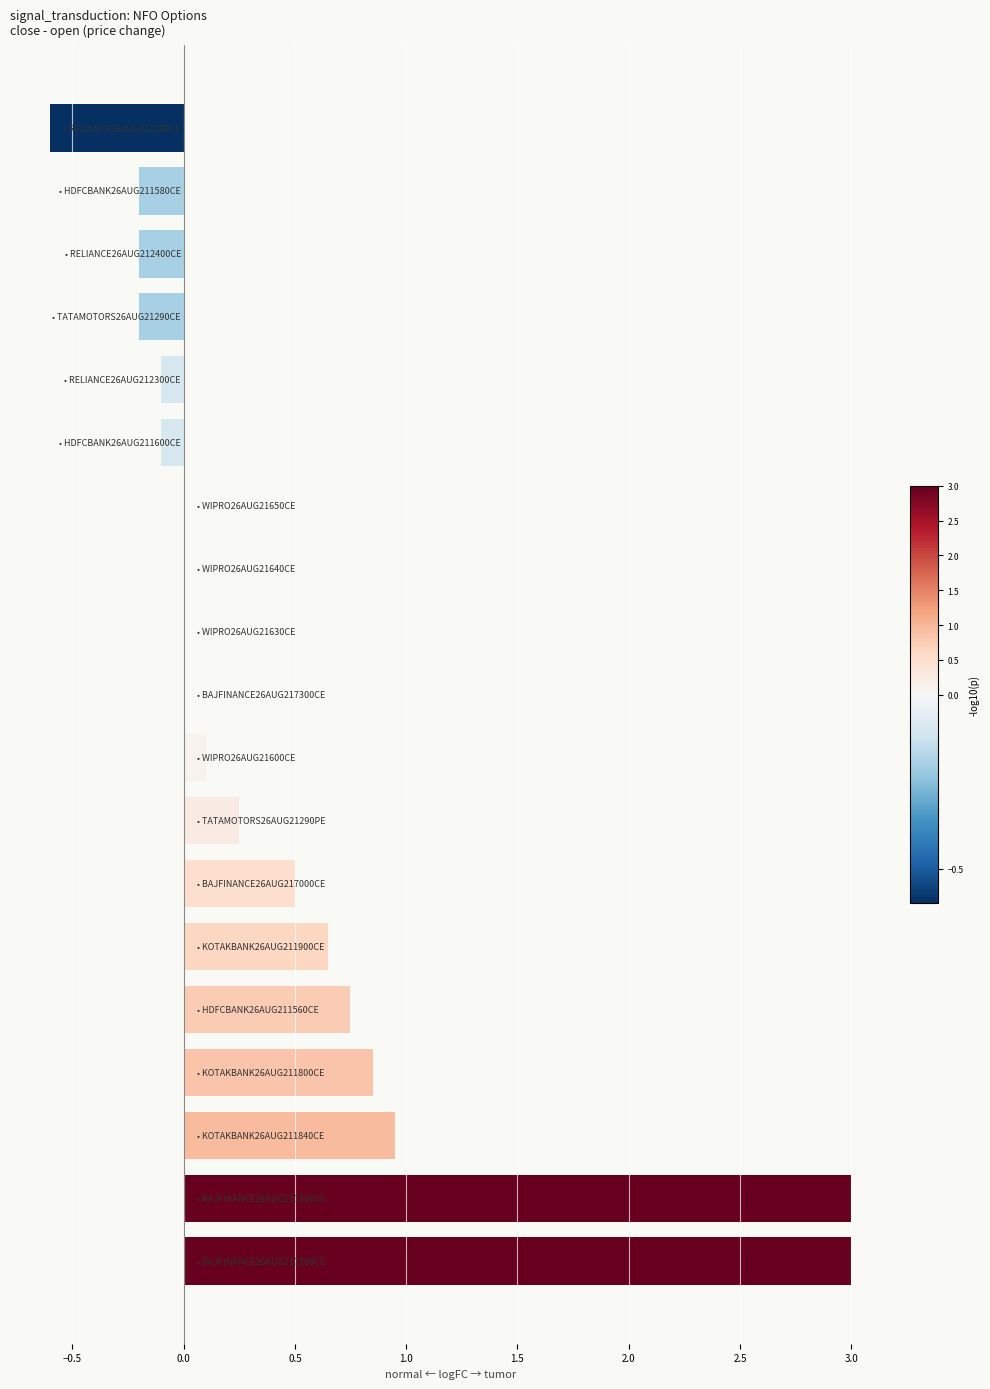

What is the smallest value displayed?

-0.6